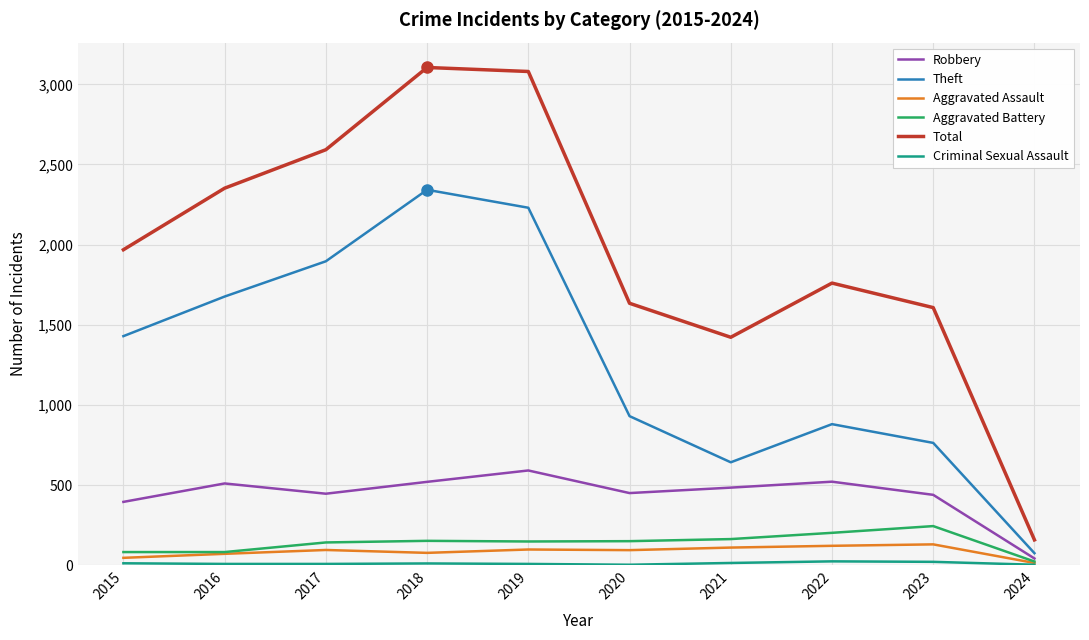

Does the chart have visible grid lines?

Yes